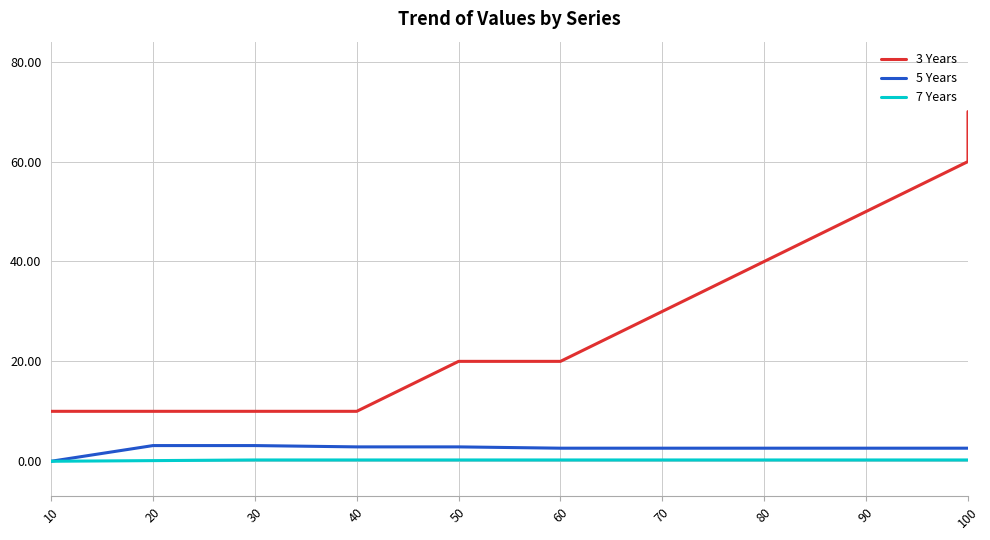

True or false: 3 Years and 7 Years cross at least once.

False